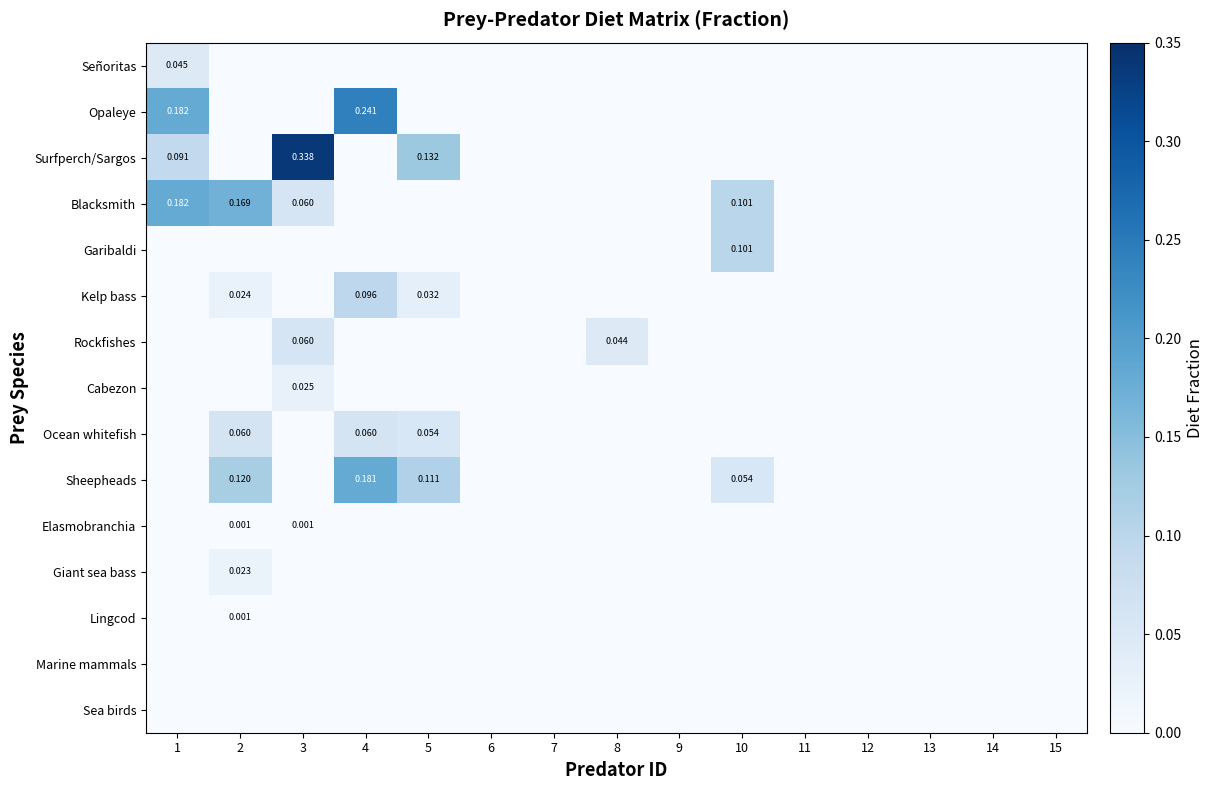

Is the value of Kelp bass at 6 greater than the value of Sheepheads at 14?

No